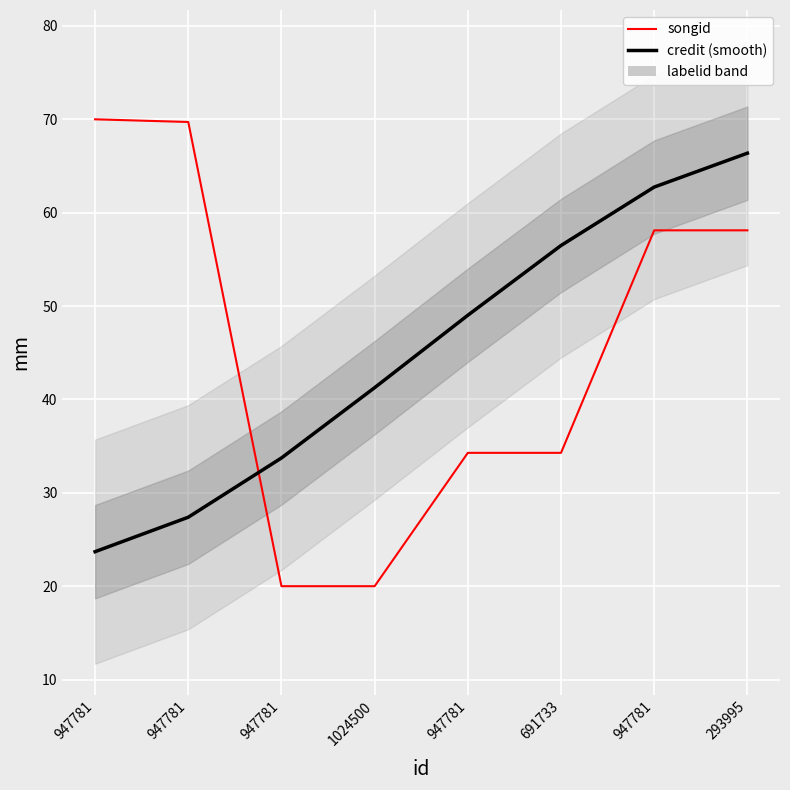

Is it true that songid equals 57.3 at 691733?

False